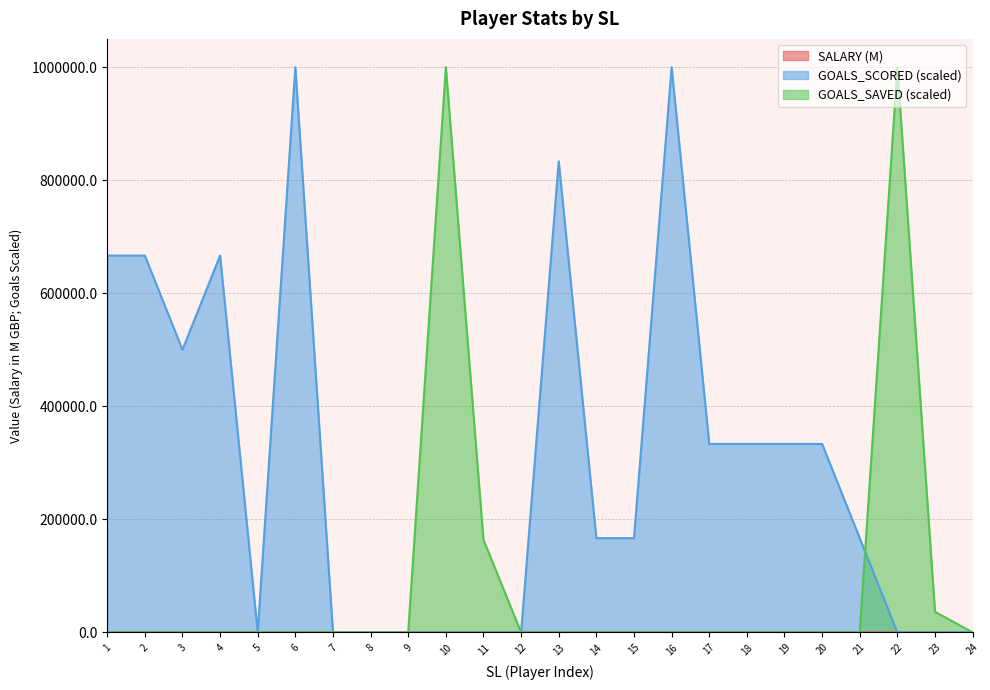

Is the value of GOALS_SCORED at 3 greater than the value of SALARY at 20?

Yes